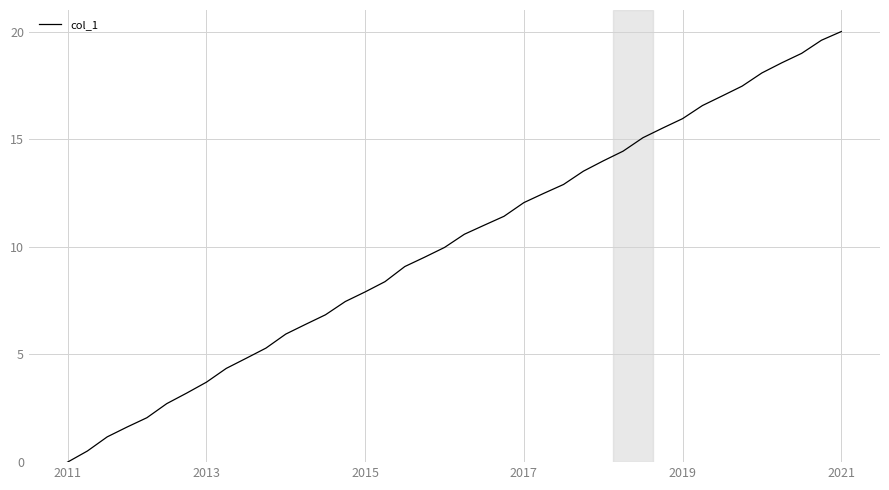

True or false: there are more than 0 points higher than both neighbors.

False